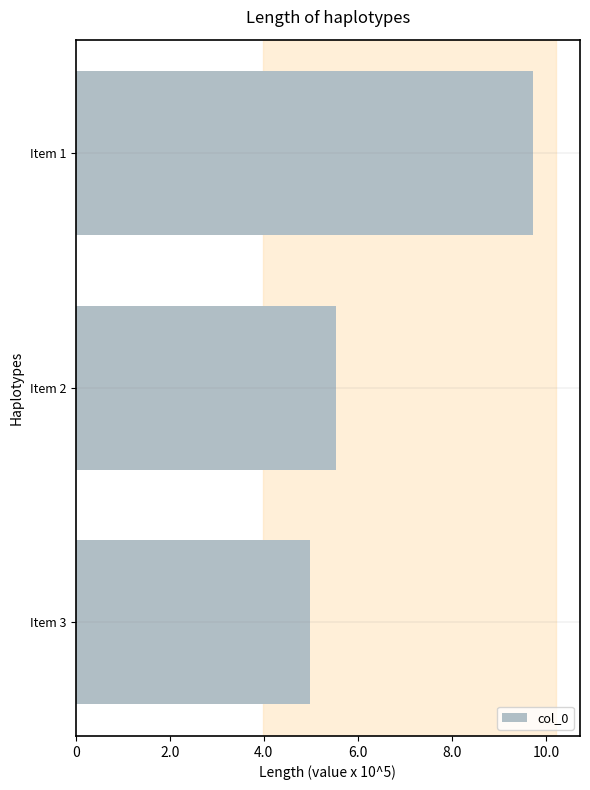

List the labels in order of value, largest first.

Item 1, Item 2, Item 3